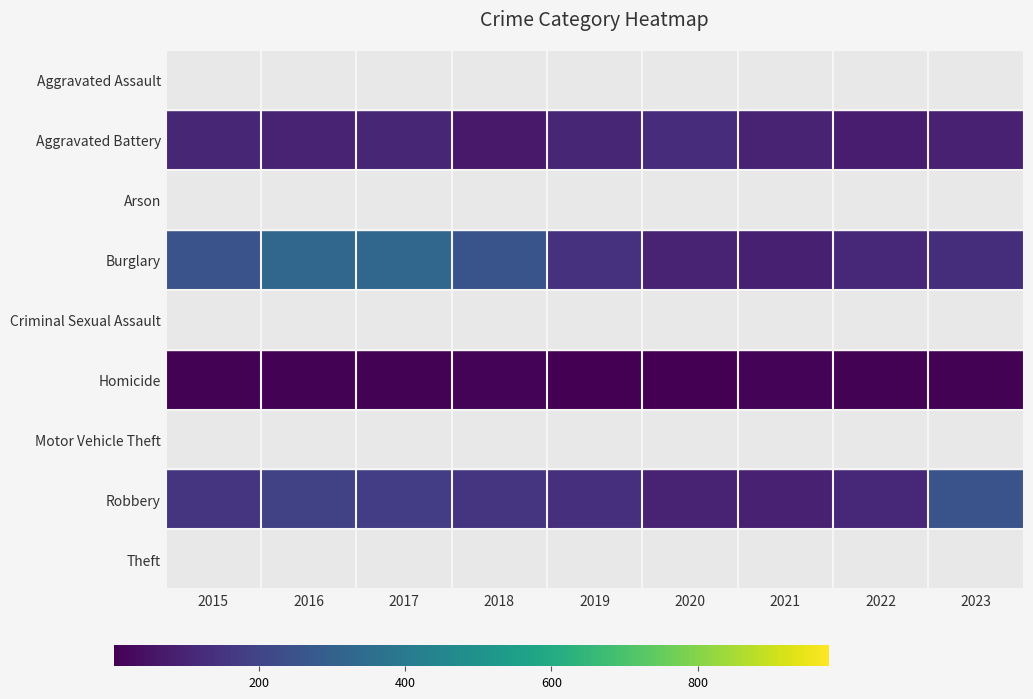

What is the total value across all series at 2021?

1297